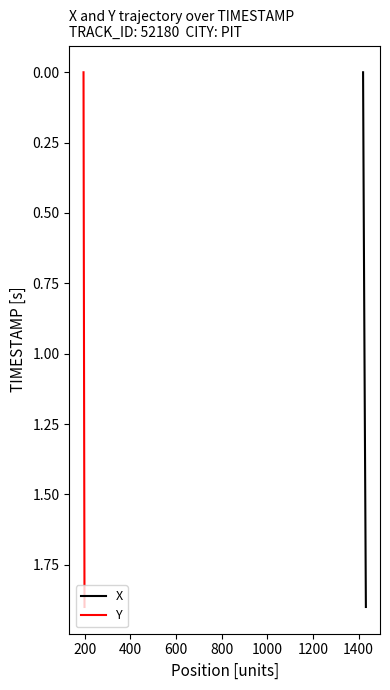

How many values in X are above zero?

19